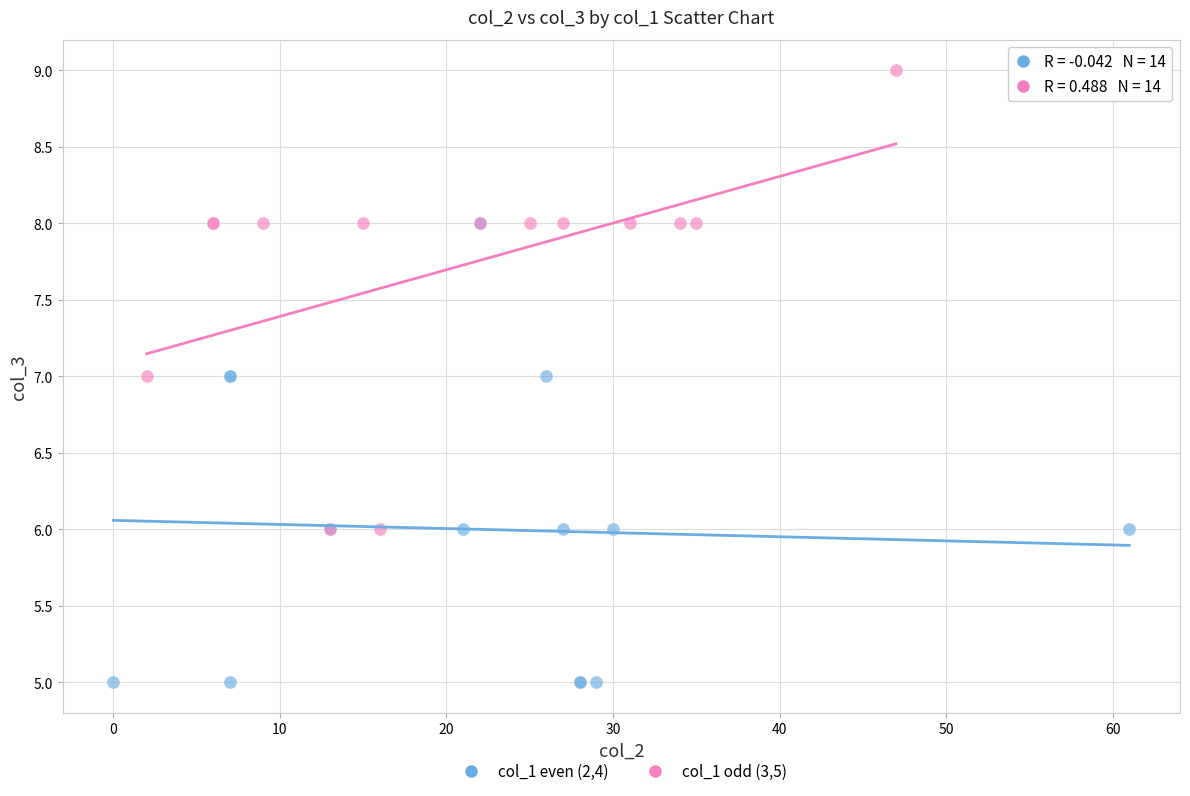

Which series contains the lowest Y value?

col_1 even (2,4)